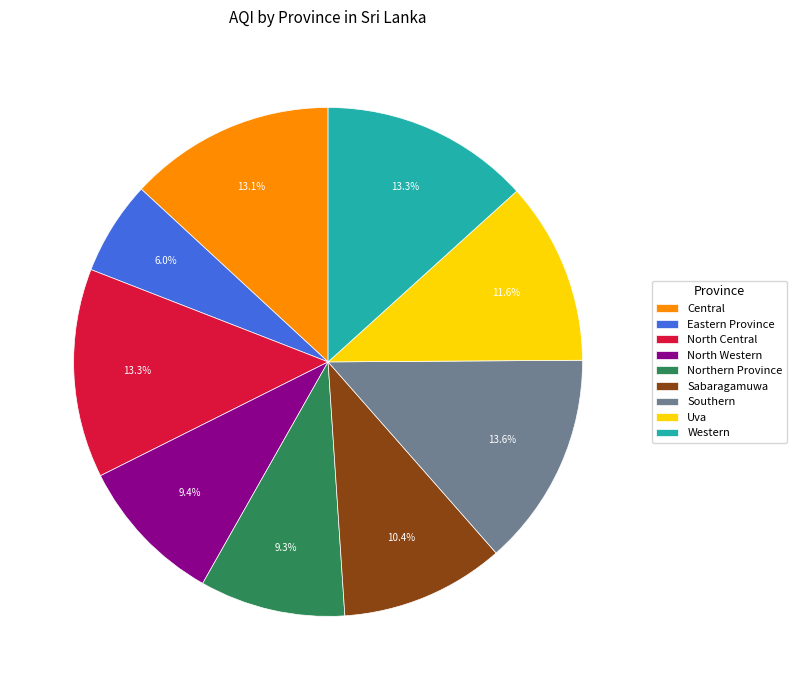

What portion of the pie excludes Sabaragamuwa?

89.6%